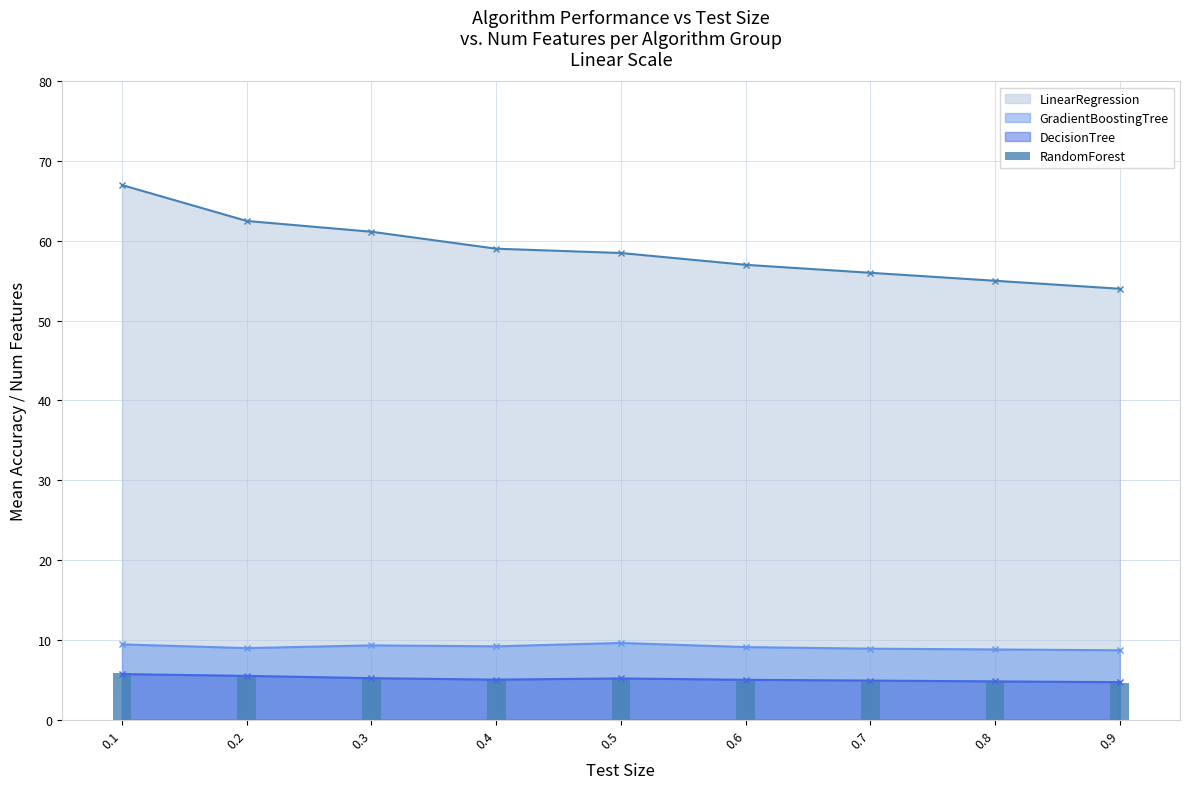

What is the smallest value displayed?

4.6